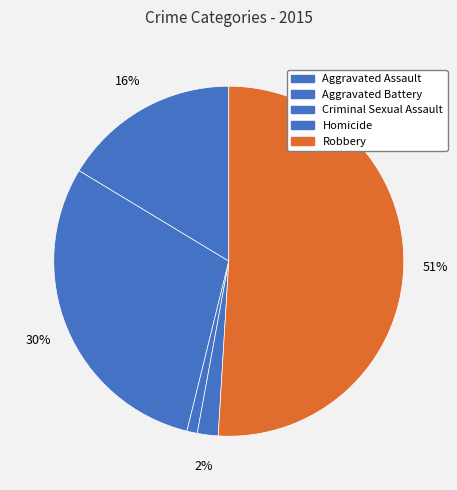

To the nearest percent, what percentage of the pie is Criminal Sexual Assault?

1%